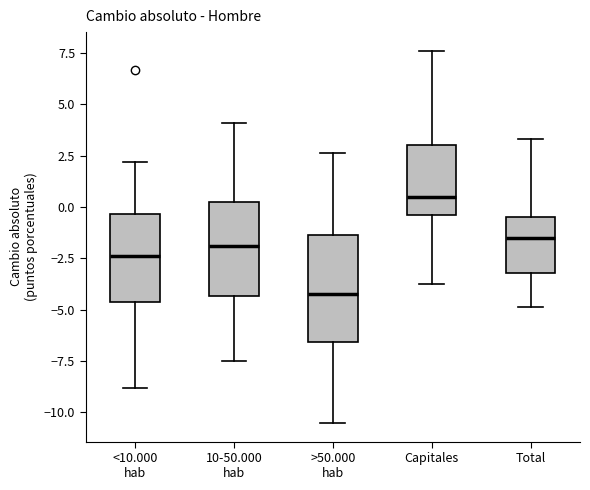

Reading left to right, transcribe this box plot: for each box, give where its median line is, the range the box spans, and where its two whiskers end, as read against the y-axis. The values are not printed on the chart, so give them approximately, as read against the axis.

<10.000 hab: median -2.5, box -4.5 to -0.5, whiskers -9.0 to 2.0
10-50.000 hab: median -2.0, box -4.5 to 0.5, whiskers -7.5 to 4.0
>50.000 hab: median -4.0, box -6.5 to -1.5, whiskers -10.5 to 2.5
Capitales: median 0.5, box -0.5 to 3.0, whiskers -3.5 to 7.5
Total: median -1.5, box -3.0 to -0.5, whiskers -5.0 to 3.5